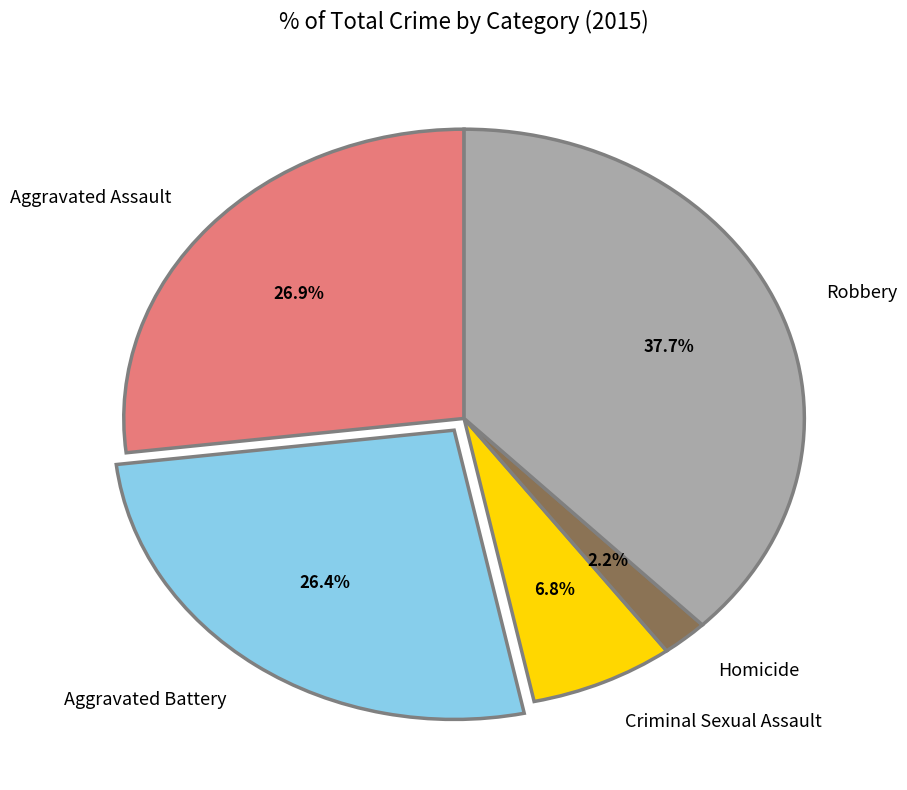

To the nearest percent, what percentage of the pie is Homicide?

2%